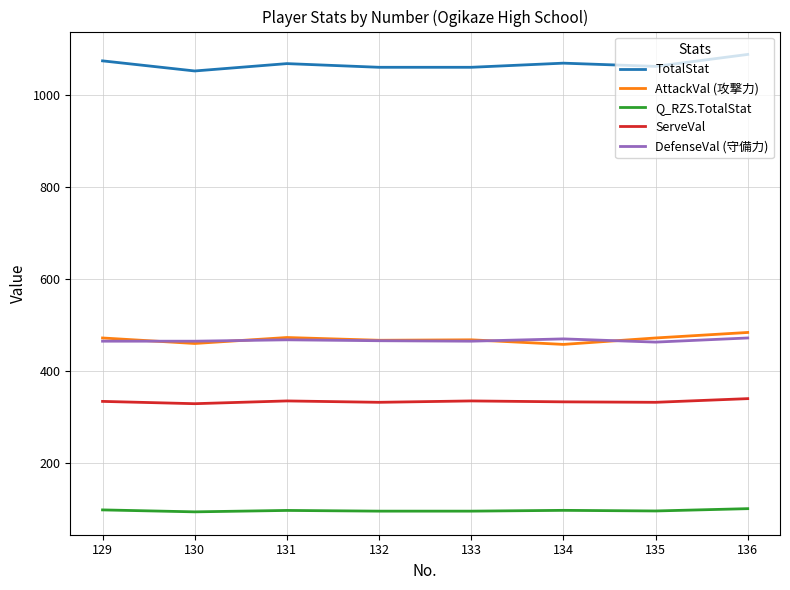

True or false: AttackVal (攻撃力) and Q_RZS.TotalStat cross at least once.

False